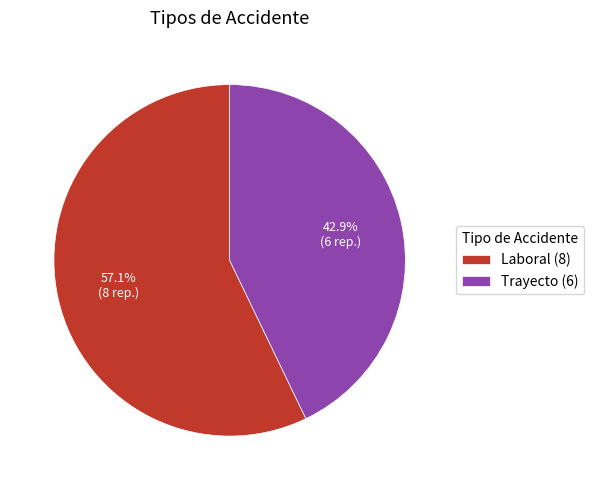

Is it true that Trayecto is 43% of the pie?

True